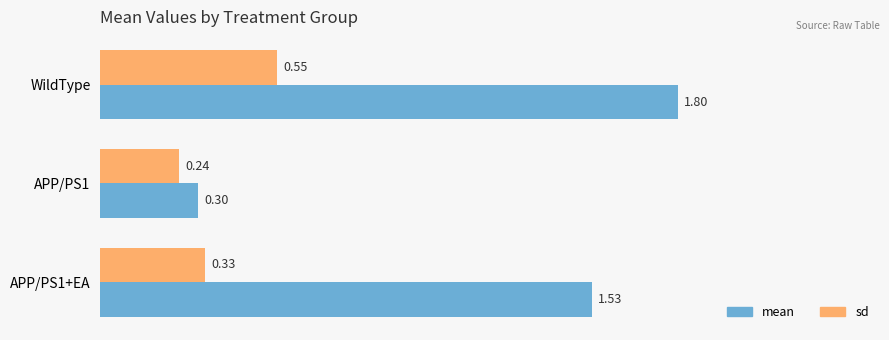

Which series has the largest total across all categories?

mean